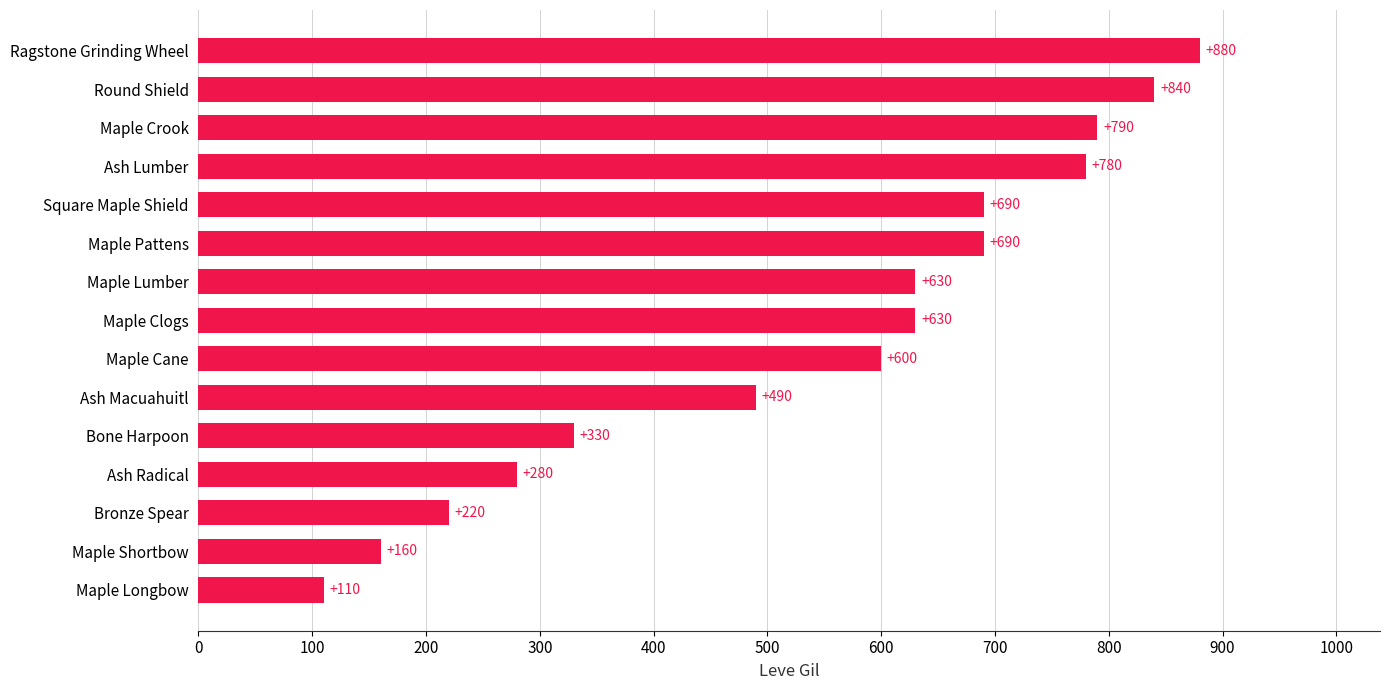

Reading top to bottom, transcribe all the data shown in this chart.

880	840	790	780	690	690	630	630	600	490	330	280	220	160	110